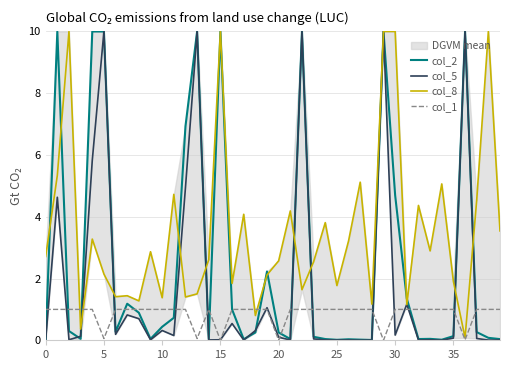

What is the label of the 35th point from the left?

34